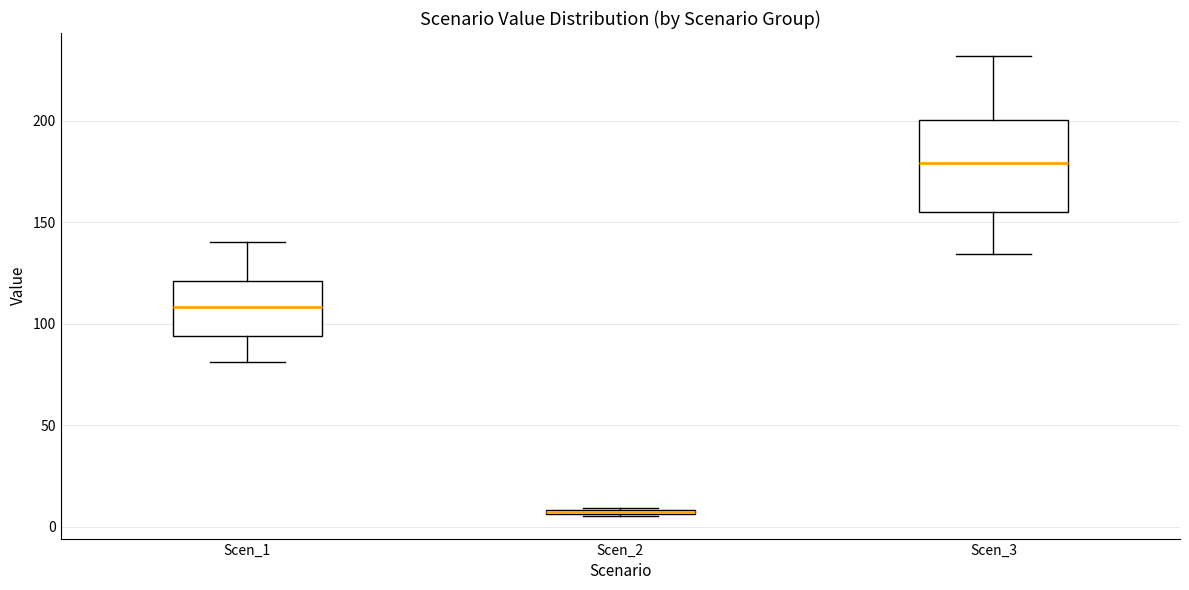

Where does the median line of the box for Scen_3 sit on the y-axis? The values are not printed on the chart, so give them approximately, as read against the axis.

180